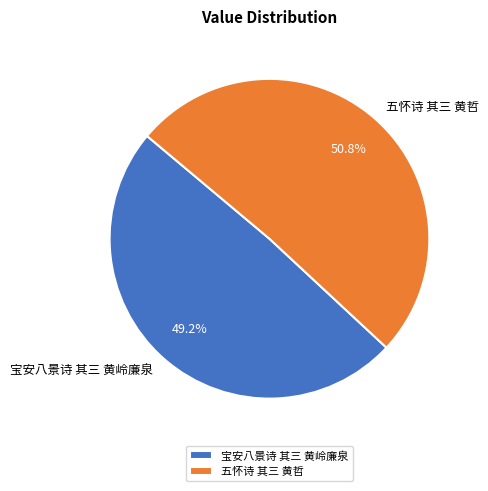

Is 宝安八景诗 其三 黄岭廉泉 the majority of the pie?

No